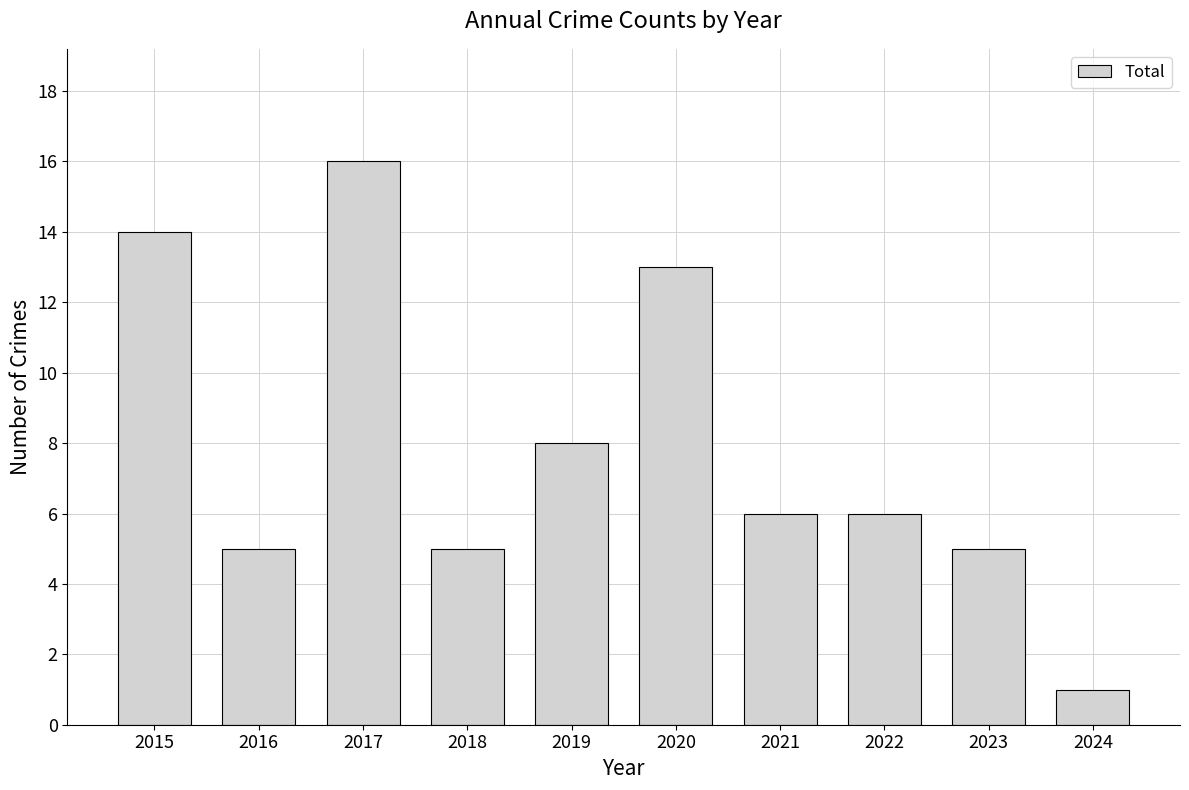

What is the sum of the values at 2020 and 2016?

18